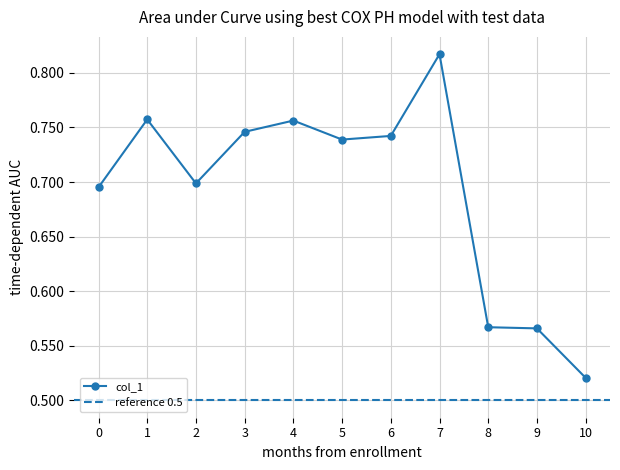

What is the sum of all values?

7.6